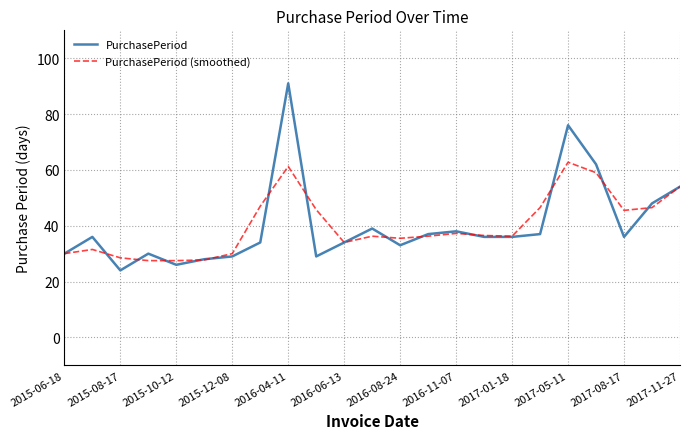

Which series has the largest range (max minus min)?

PurchasePeriod